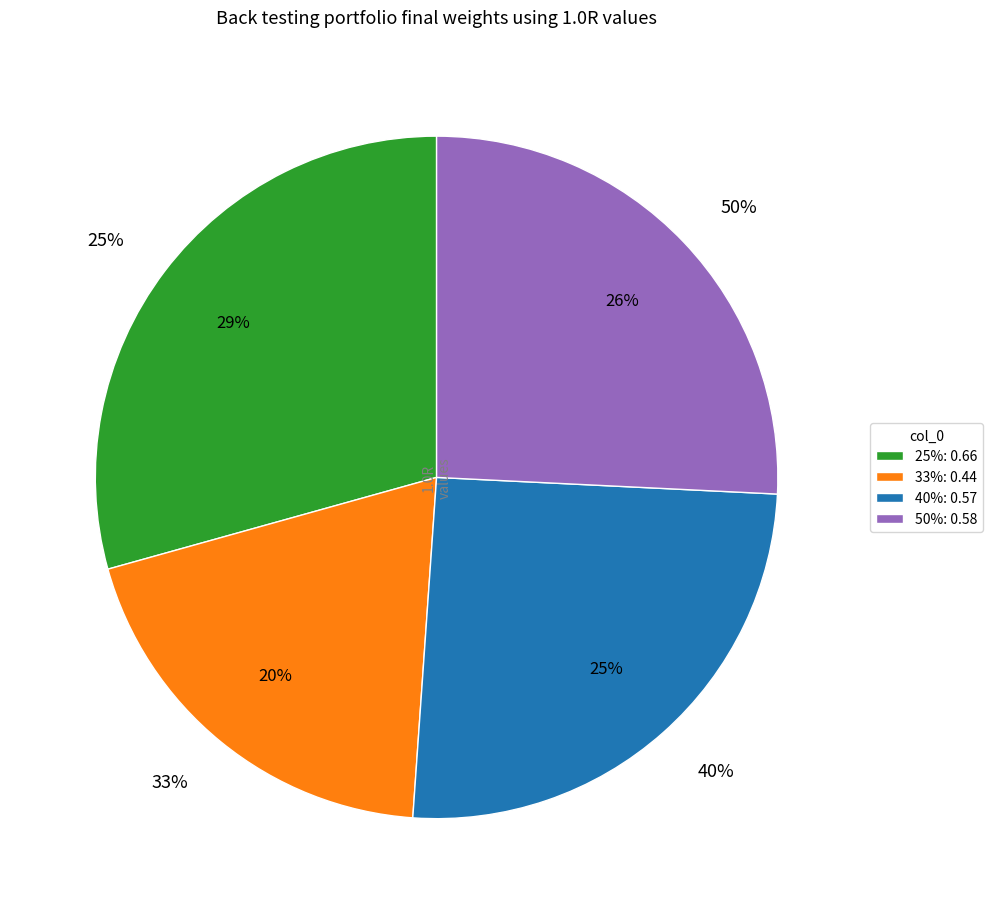

To the nearest percent, what is the difference between the largest and smallest slice percentages?

10%